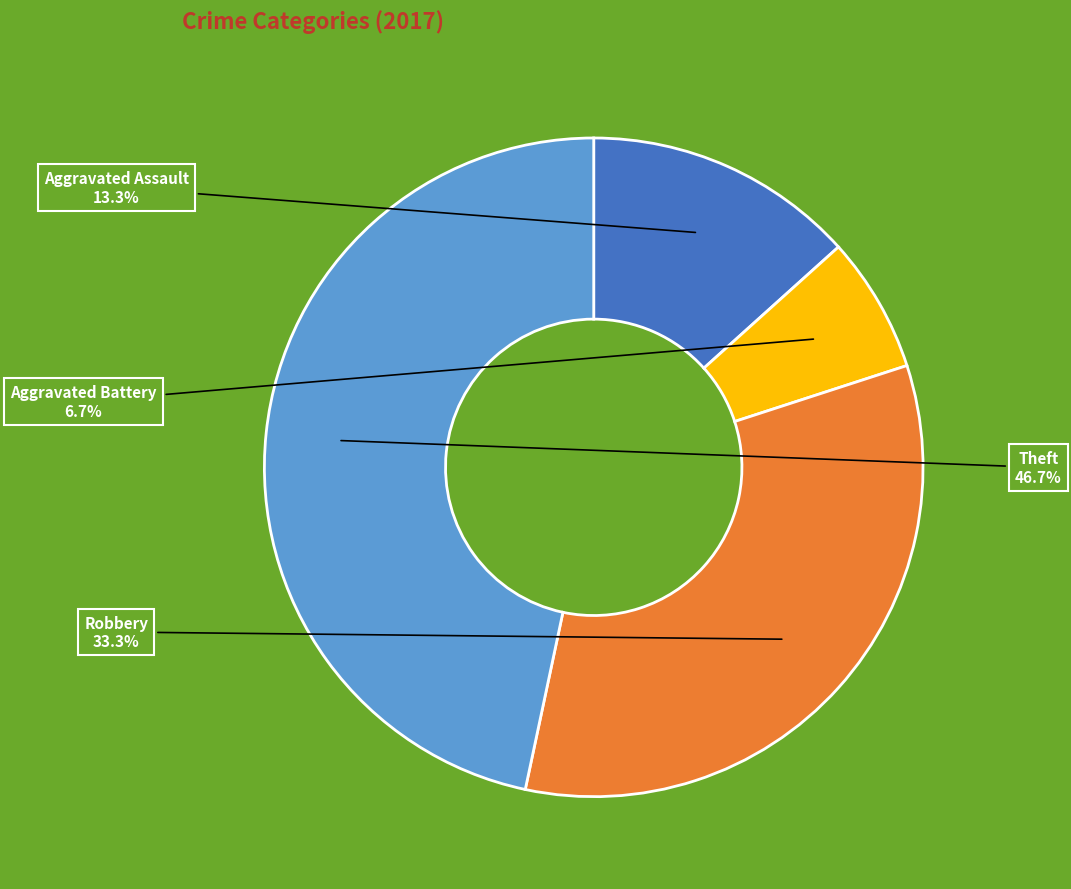

Does any single category account for the majority?

No